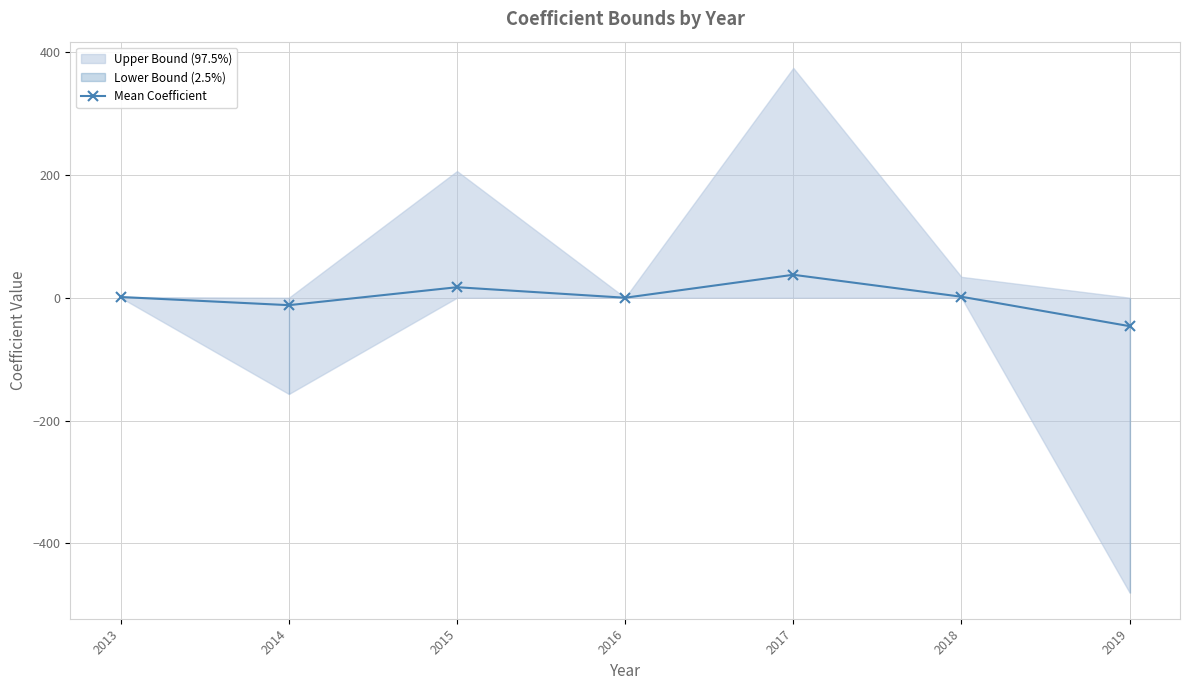

True or false: the data shows 1.6 at 2018.

True